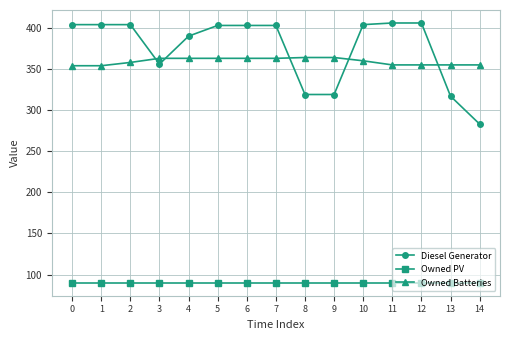

How many lines are shown in the chart?

3